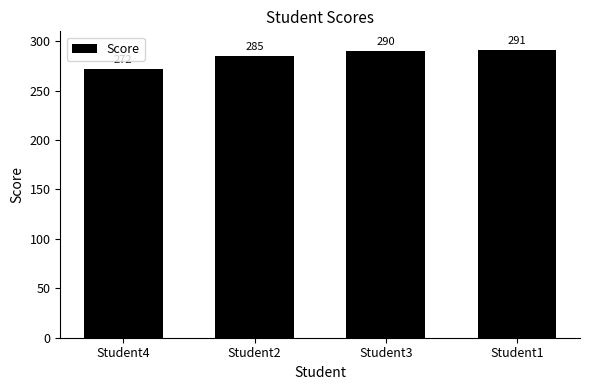

How many data points does each series have?

4